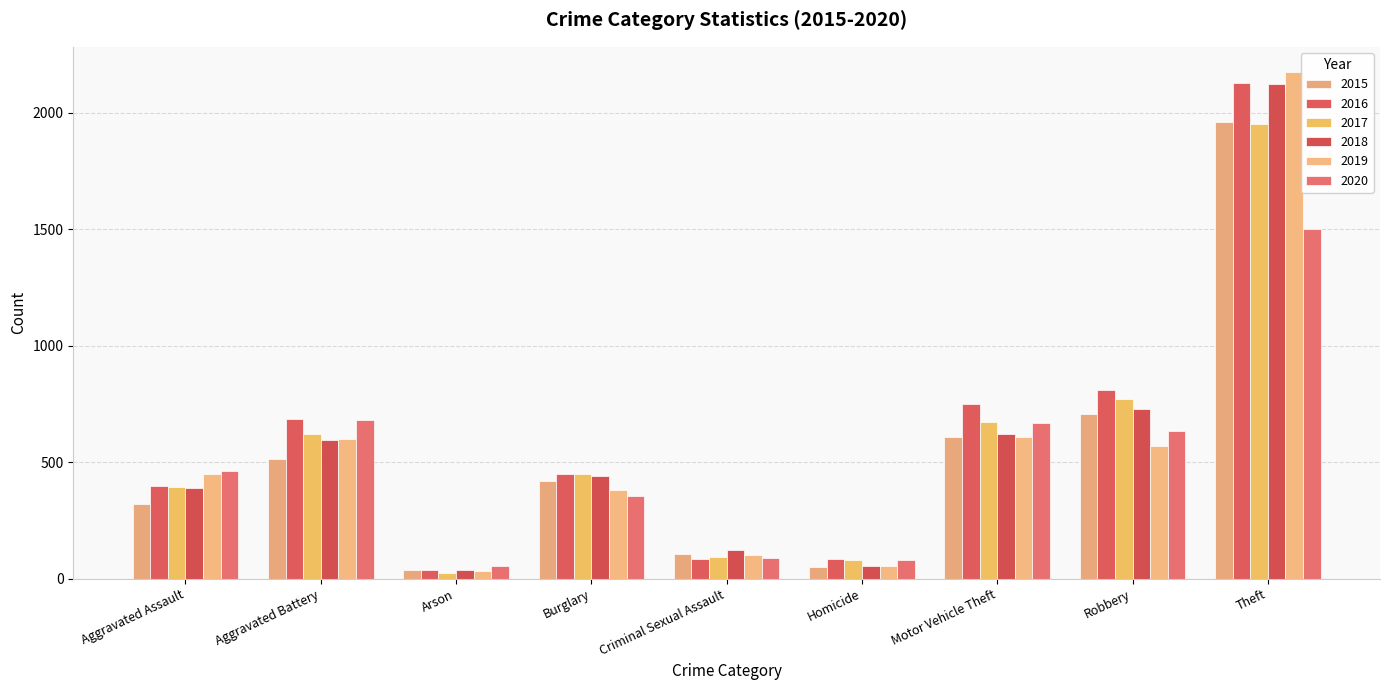

What is the minimum value for 2016?

39